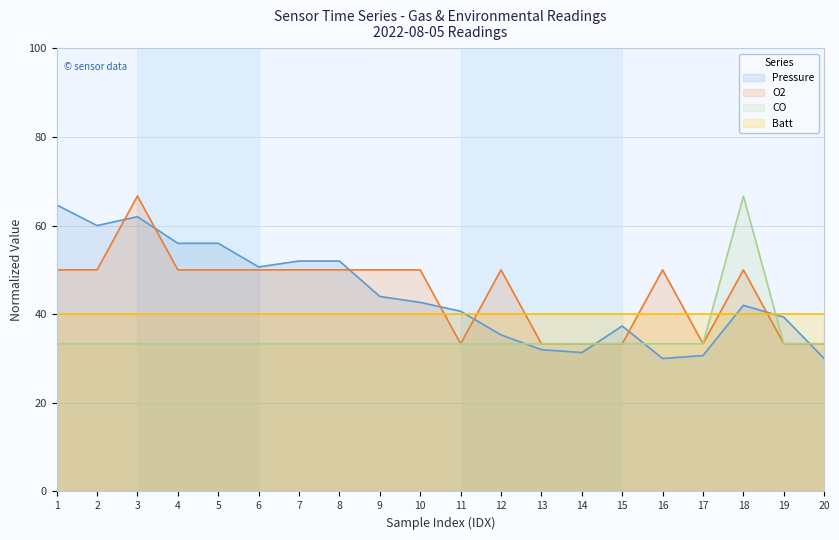

At which category does the chart reach its minimum across all series?

16